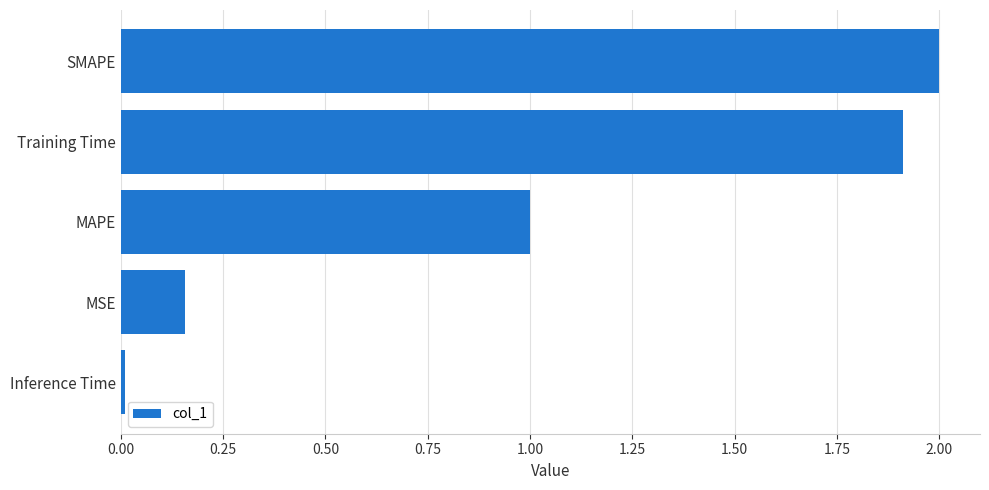

The chart shows a value of 1.0 at MAPE. True or false?

True